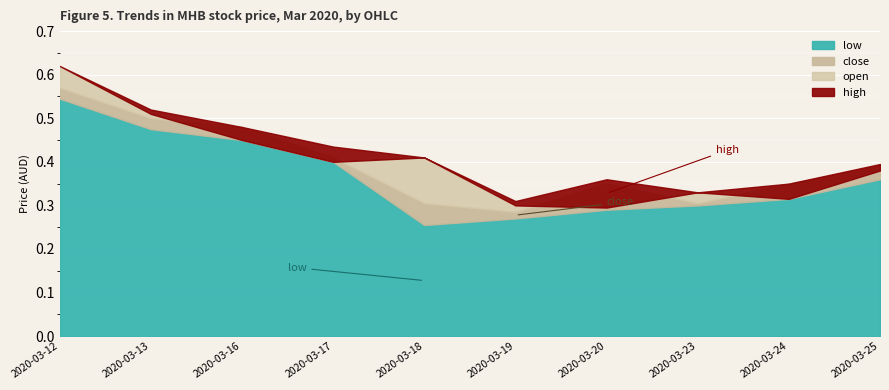

What is the sum of the high values at 2020-03-20 and 2020-03-13?

0.9